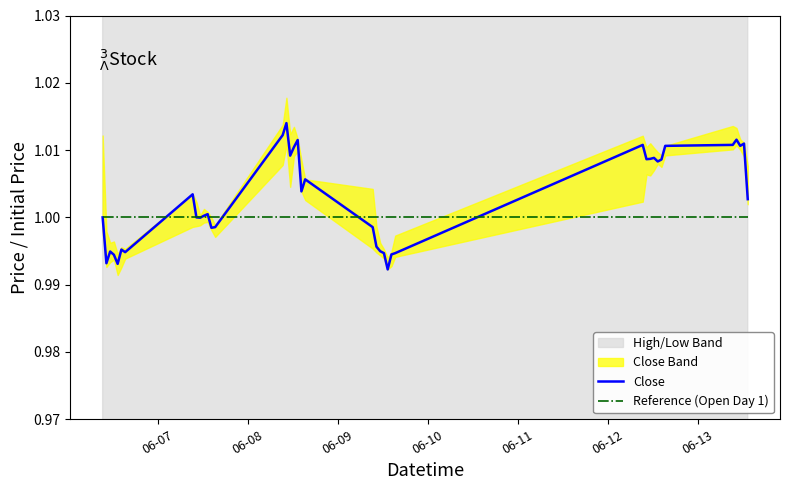

At which label is Reference (Open Day 1) closest to 1?

06-07